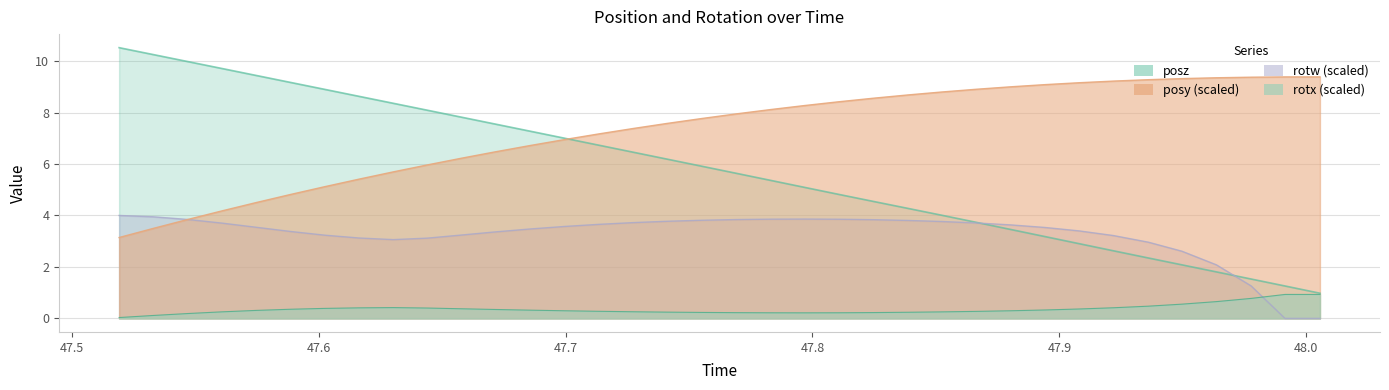

How many positive values does the rotw series have?

34